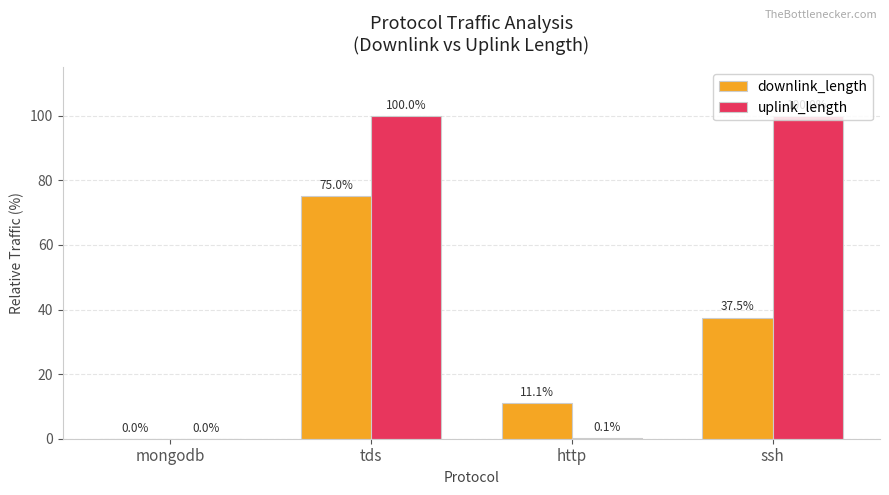

What value does the uplink_length series have at tds?

100.0